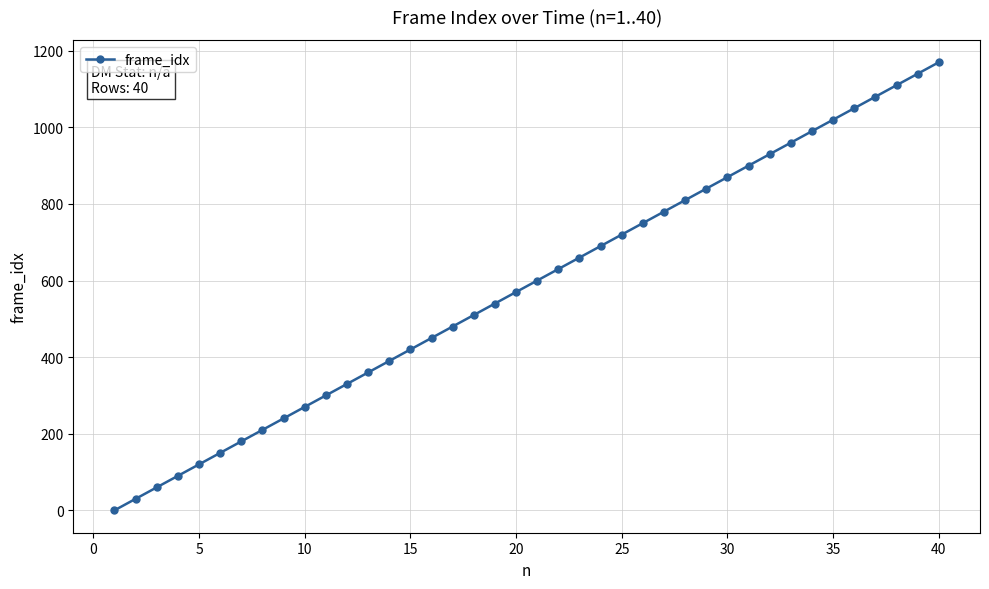

What is the difference between the maximum and minimum values?

1170